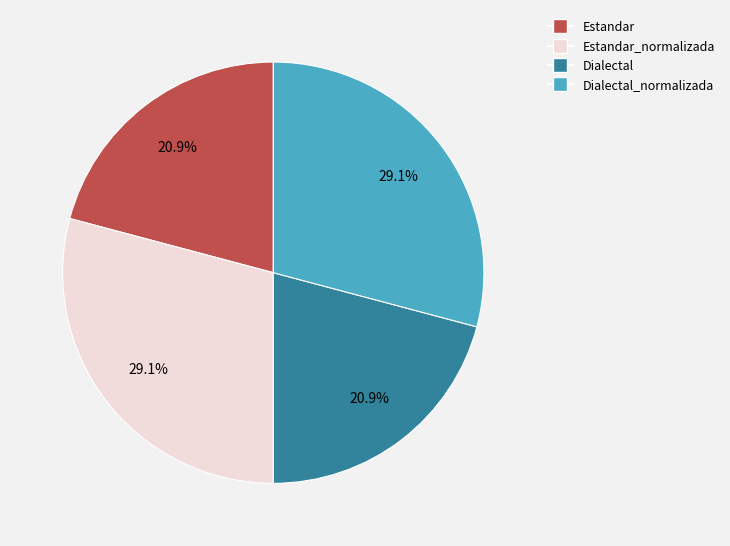

Does Dialectal represent more than half of the total?

No